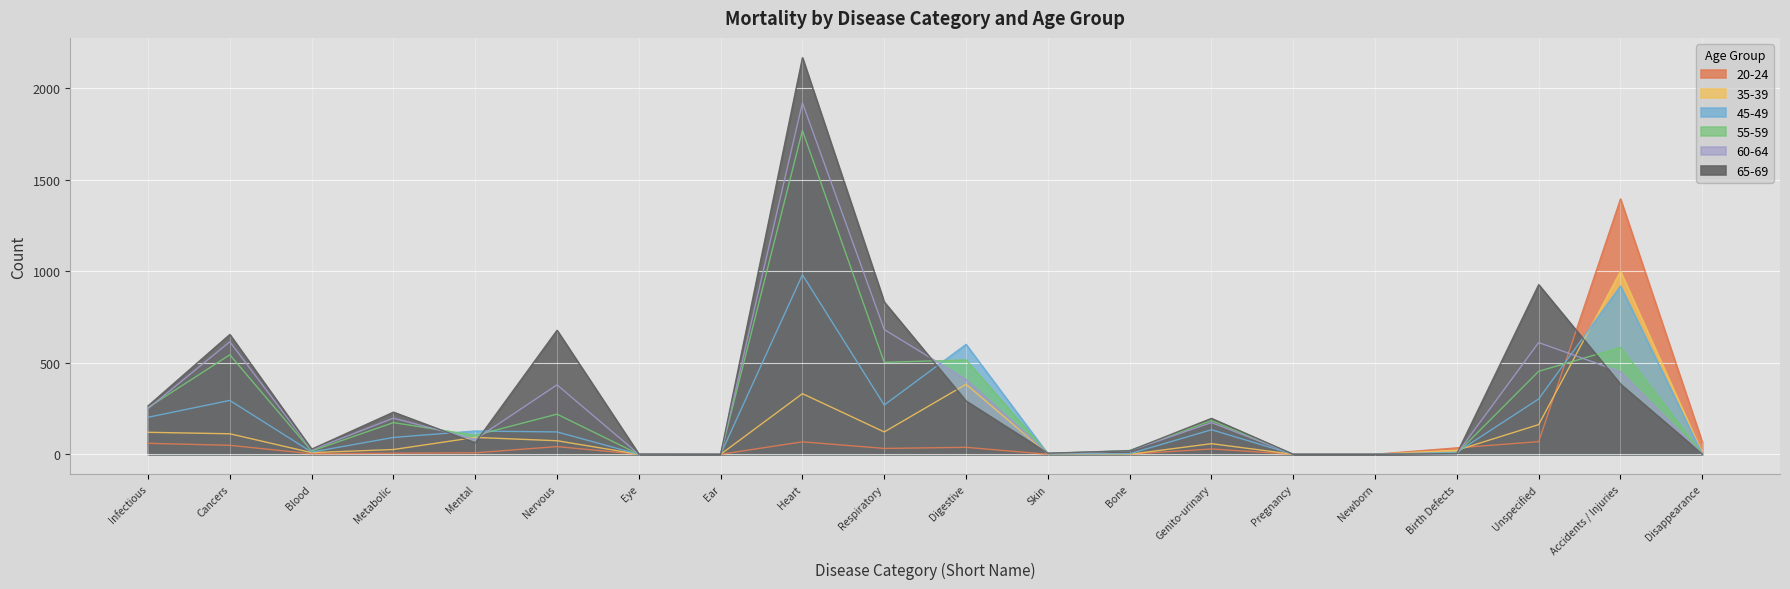

Count the number of data series in this chart.

6